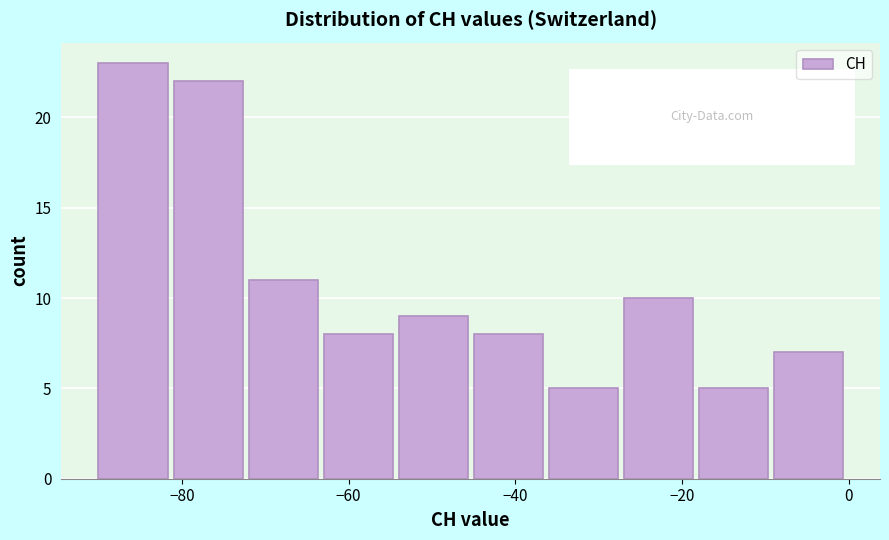

How tall is the bar that spans -18 to -9 on the x-axis? Neither the bar edges nor the heights are printed on the chart, so give them approximately, as read against the axes.

5